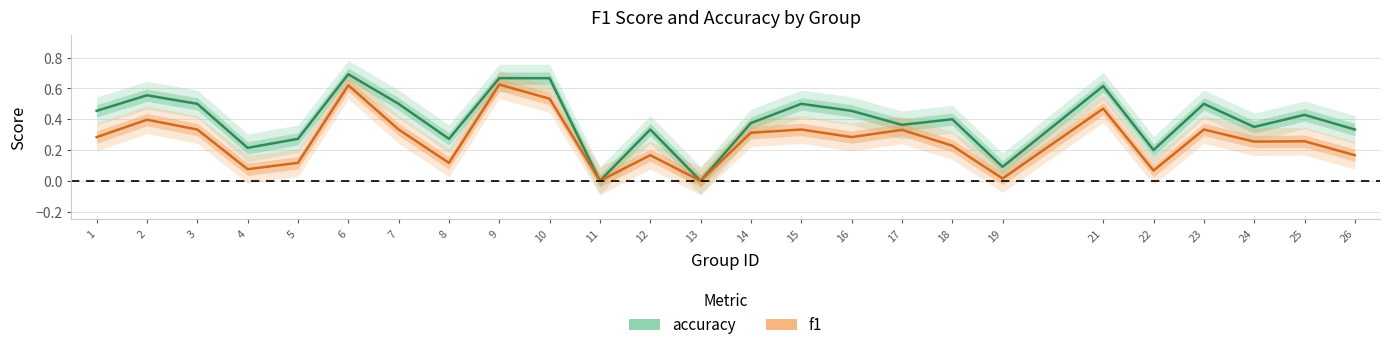

What is the spread (max minus min) of values at 10?

0.1